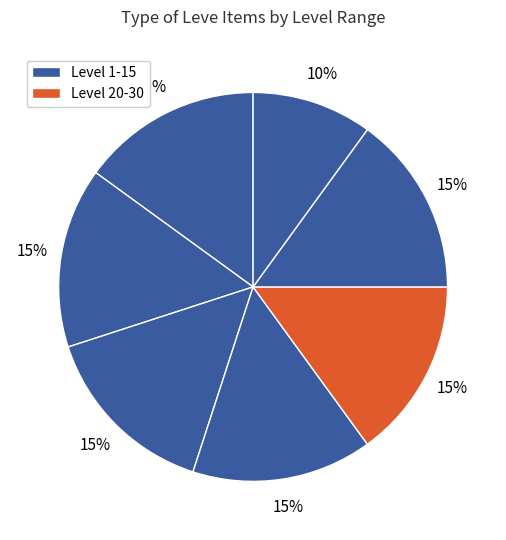

Count the number of slices in the pie.

7